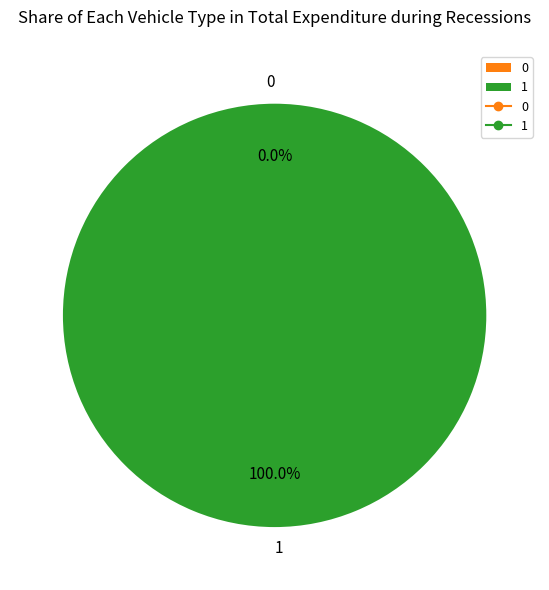

Which category accounts for the majority?

1